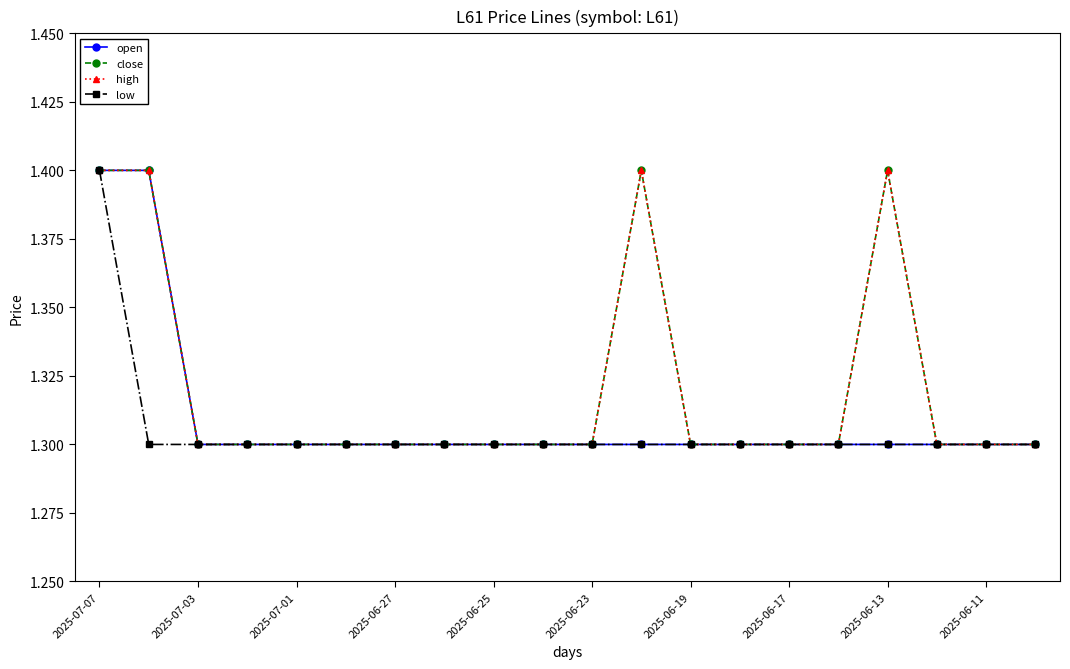

Which category has the lowest value across all series?

2025-07-03